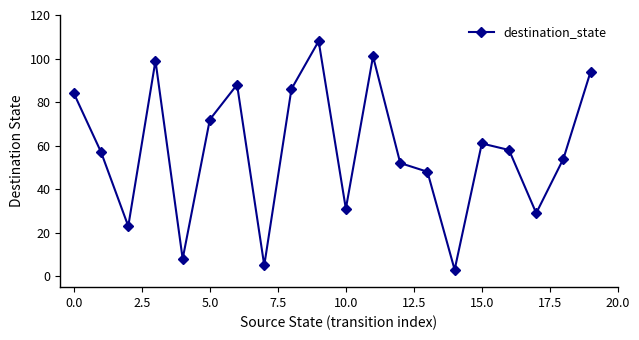

What is the smallest value displayed?

3